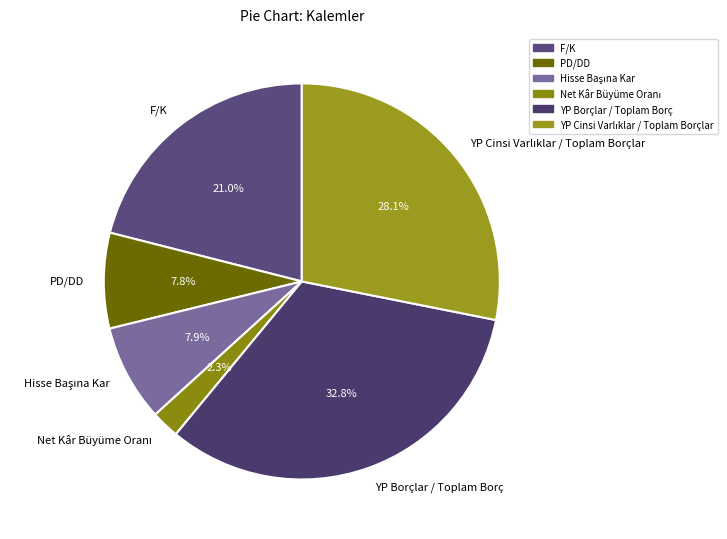

What percentage is NOT represented by YP Borçlar / Toplam Borç?

67.2%